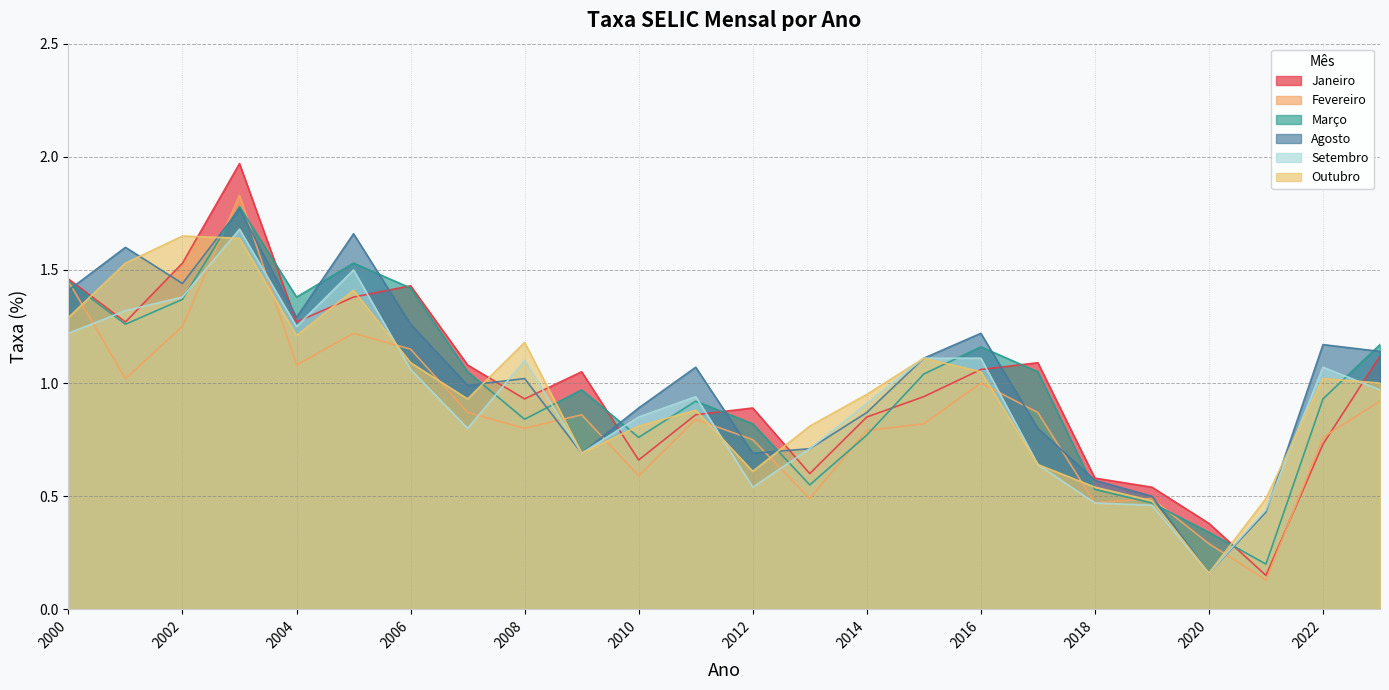

Count the number of categories in the chart.

24